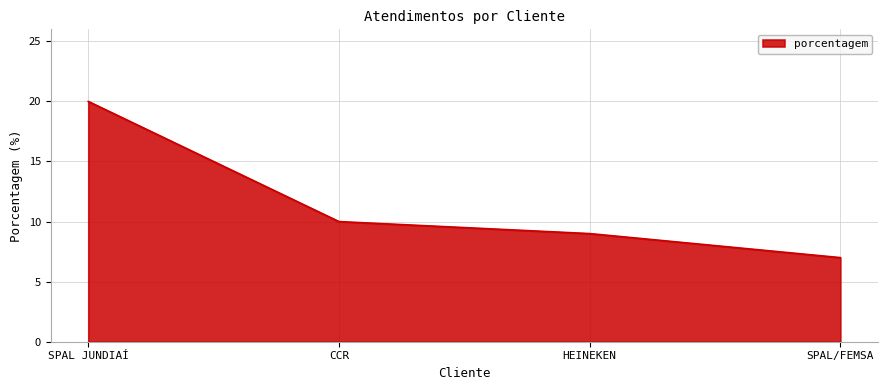

The value at HEINEKEN is 9. True or false?

True